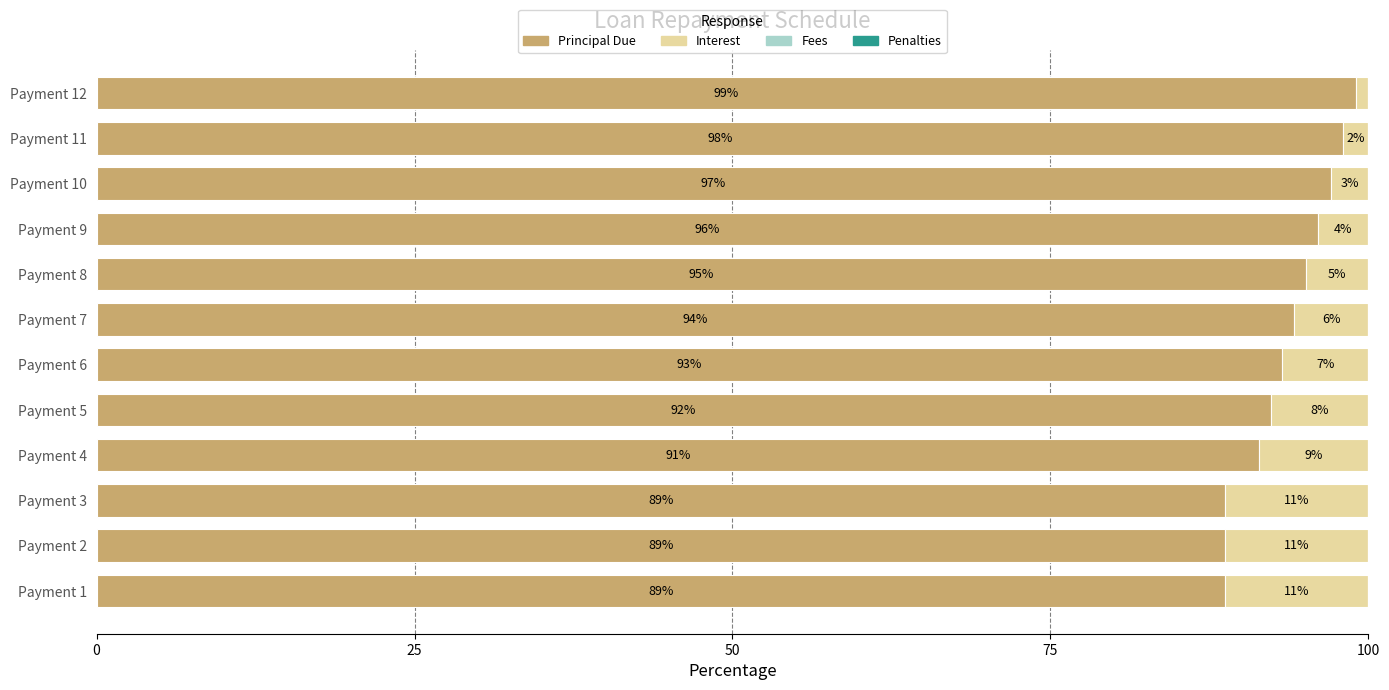

What is the total value across all series at Payment 8?

100.0